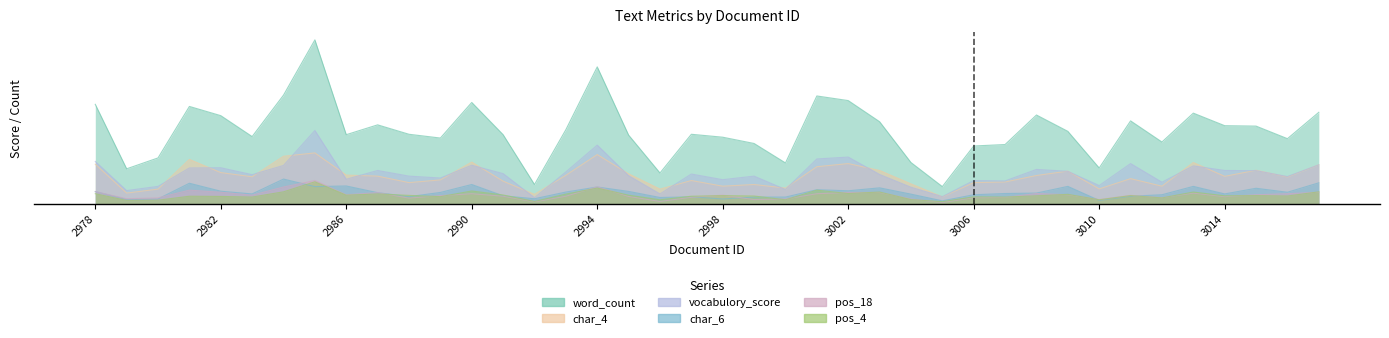

At which category is the sum across all series the highest?

2985